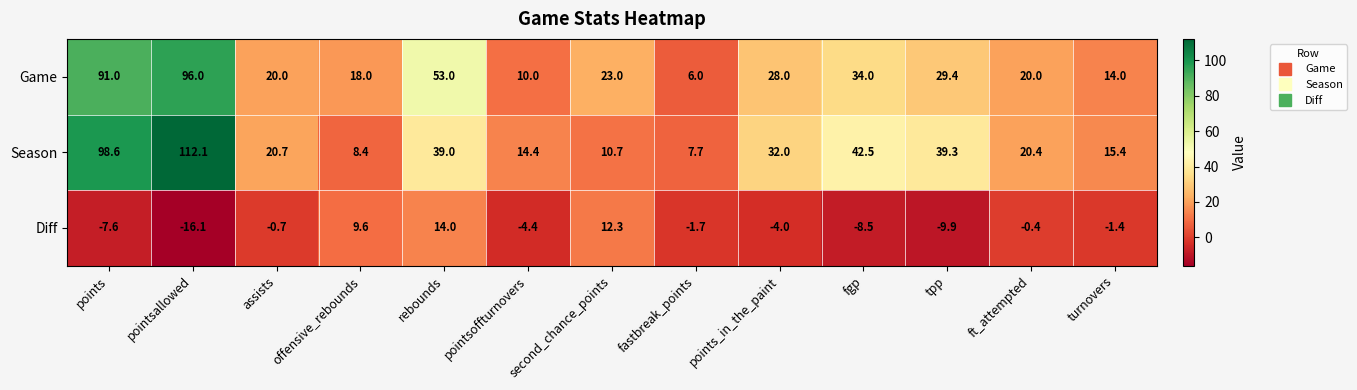

What is the total value across all series at pointsallowed?

192.0